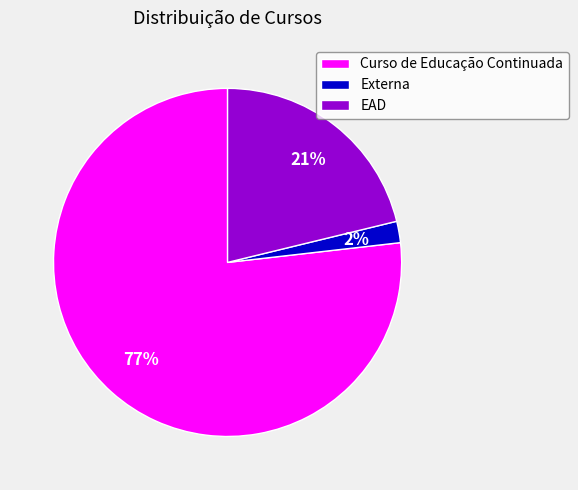

To the nearest percent, what is the difference between the largest and smallest slice percentages?

75%